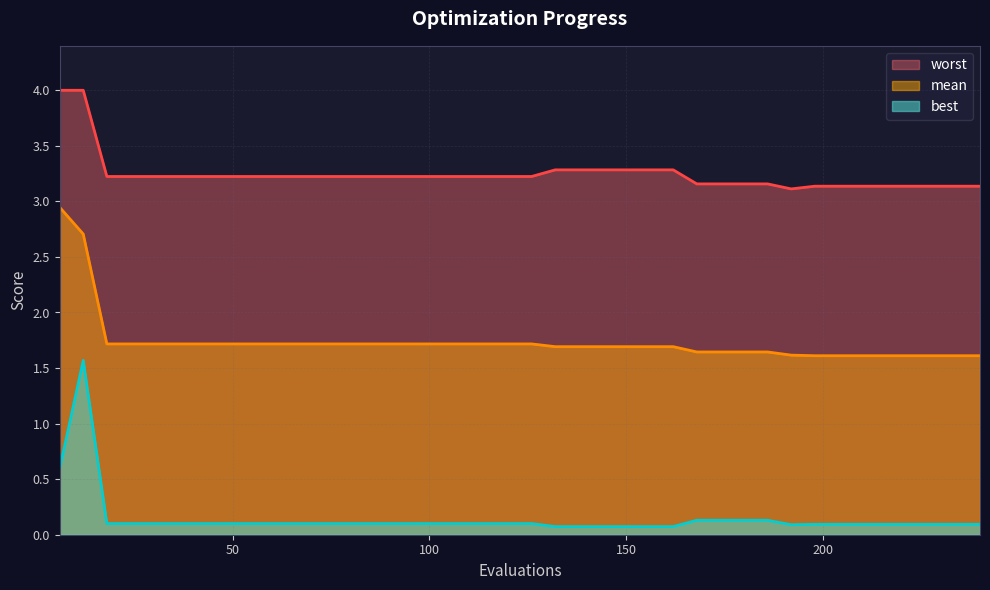

At which label is worst closest to 3?

192